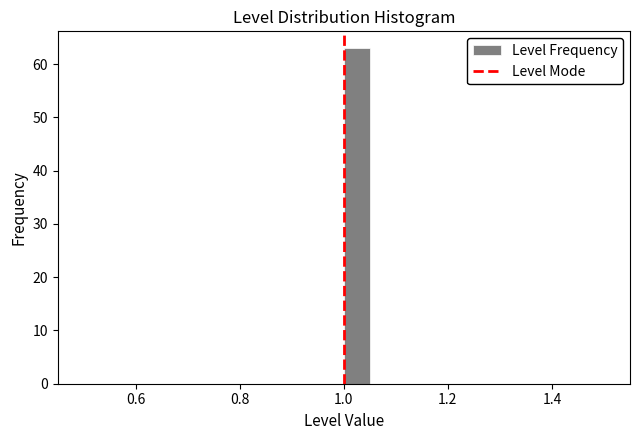

Around what value on the x-axis is the tallest bar? Give the approximate position of its centre, as read against the axis.

1.02